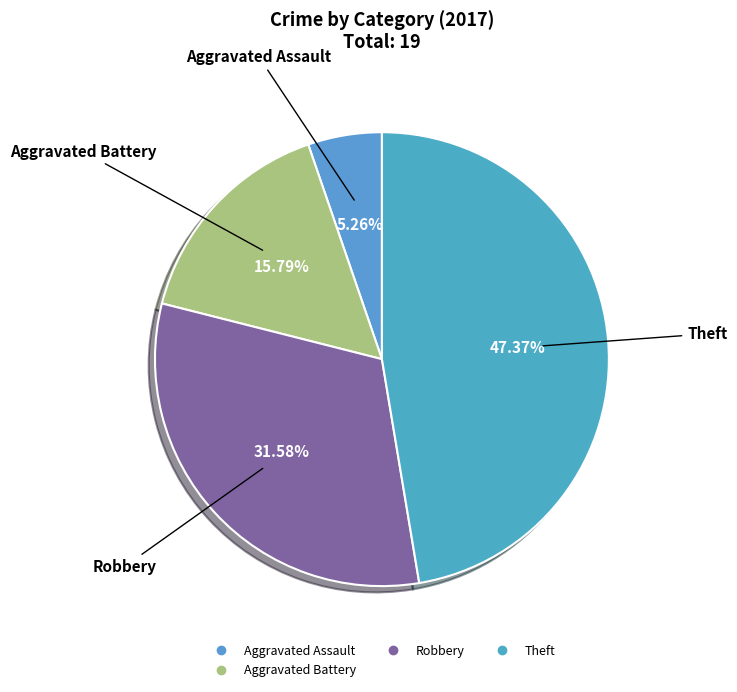

Count the number of slices in the pie.

4